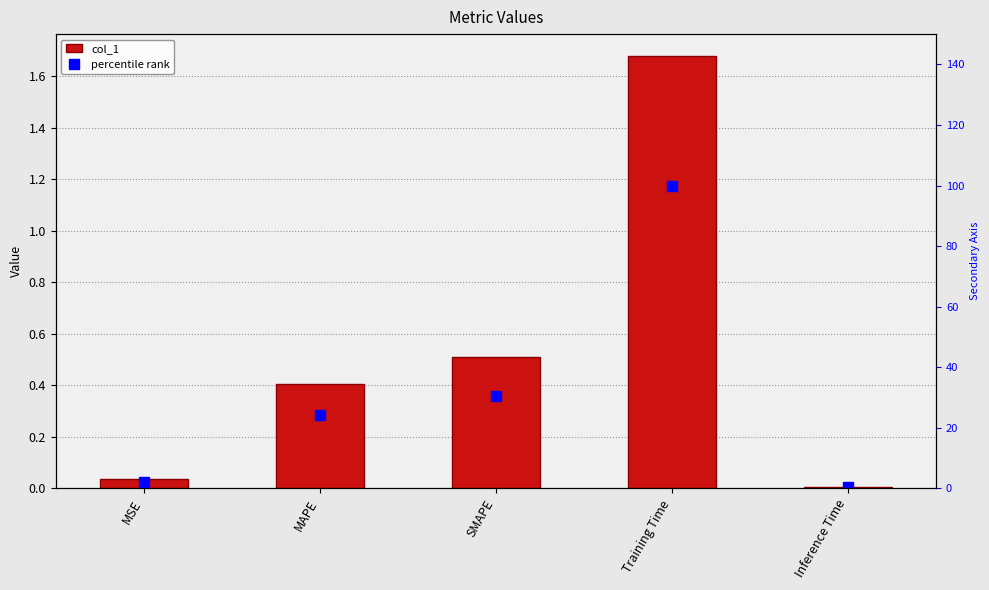

Between Training Time and Inference Time, which is larger?

Training Time